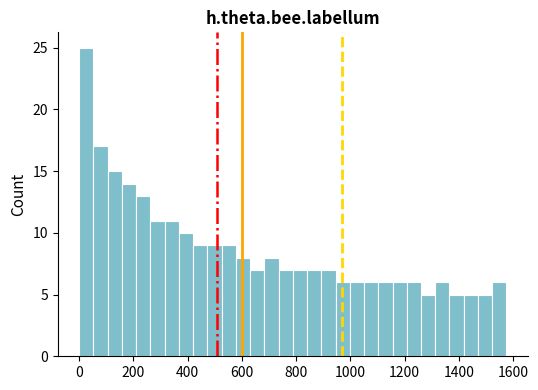

Read against the x-axis, roughly where is the centre of the tallest bar?

20